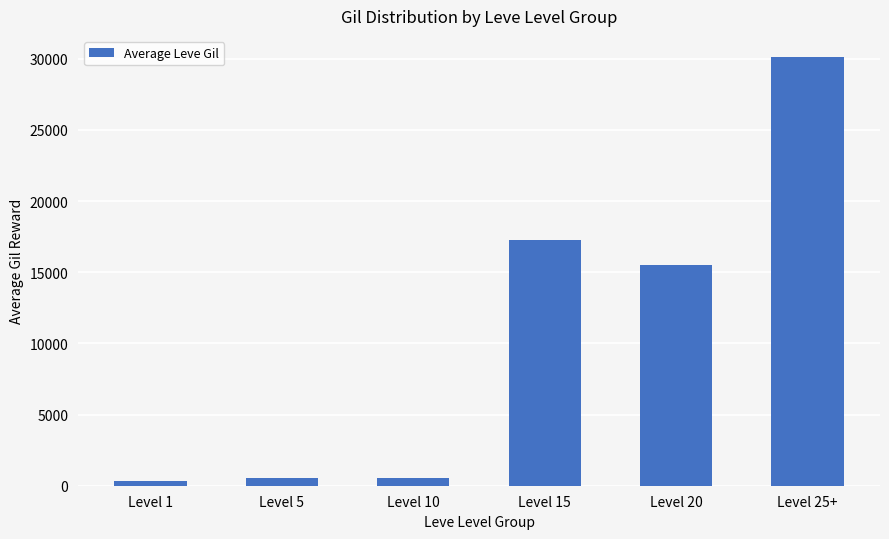

What is the greatest value displayed?

30105